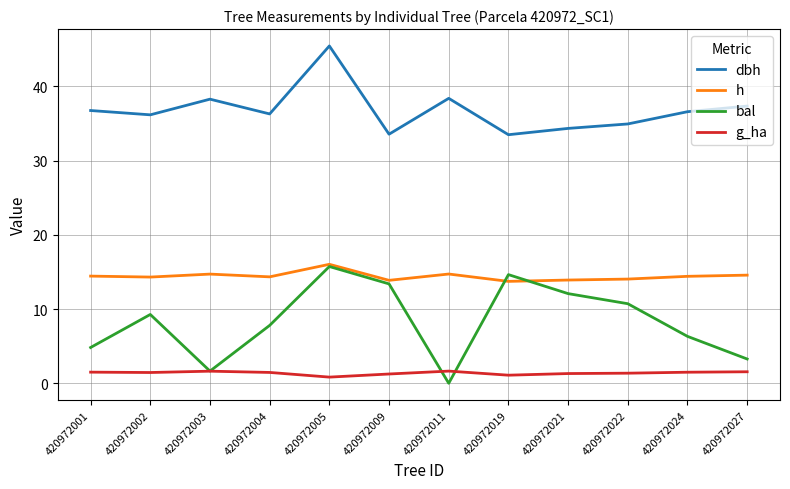

True or false: bal has a value of 9.1 at 420972024.

False